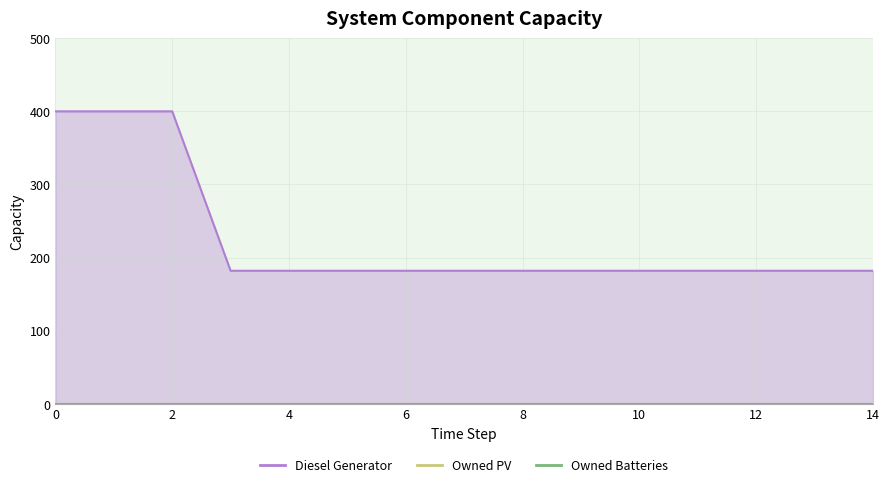

True or false: Owned Batteries and Owned PV intersect in this chart.

False